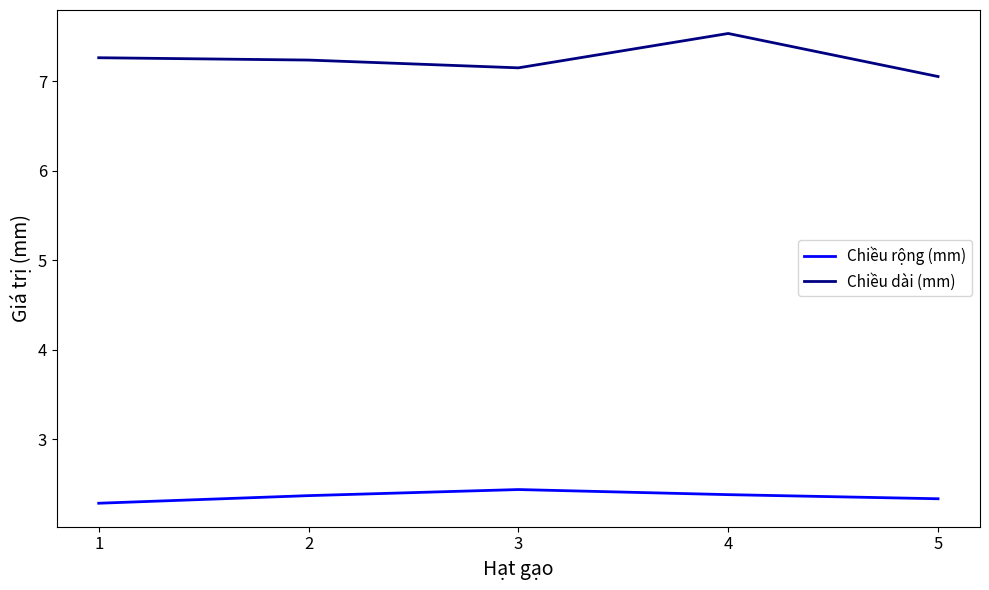

Is the value of Chiều dài (mm) at 4 greater than the value of Chiều rộng (mm) at 4?

Yes